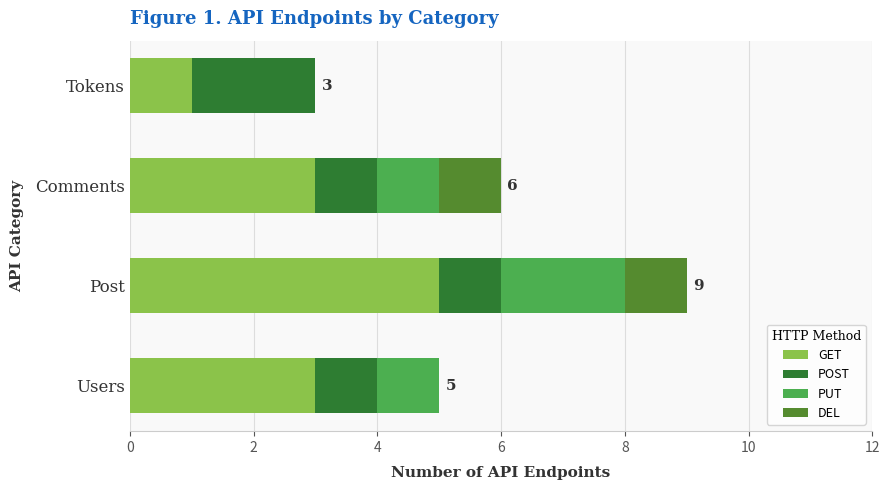

At which category is the sum across all series the highest?

Post